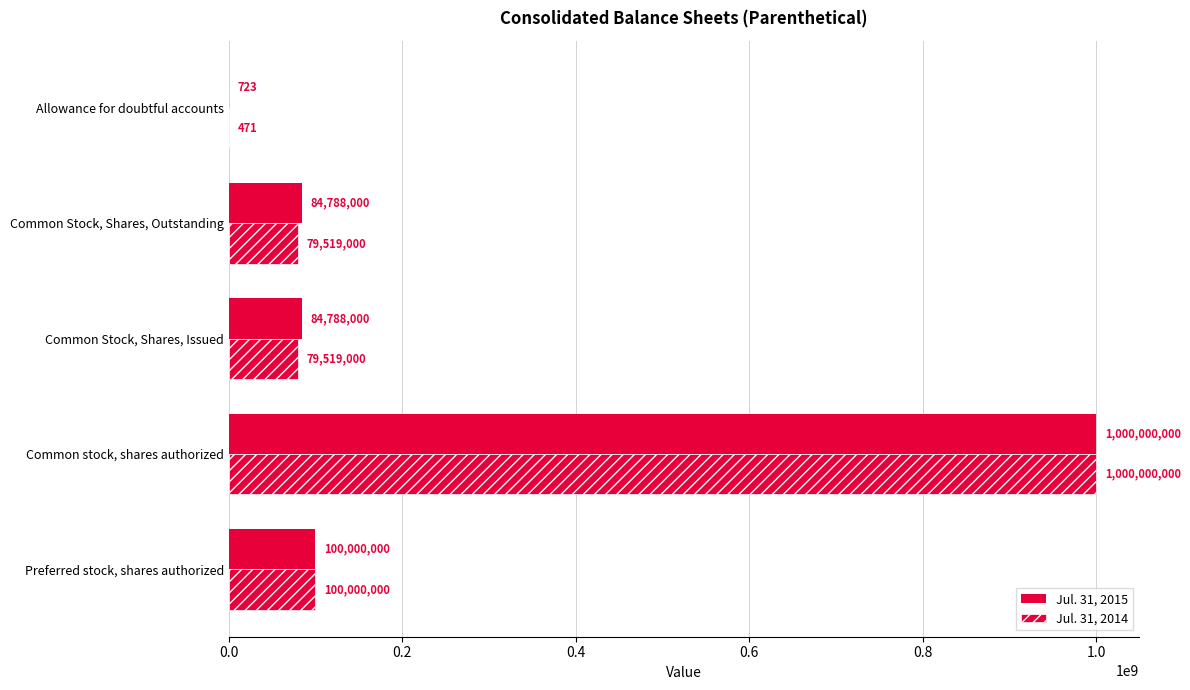

How many distinct data groups are displayed?

2